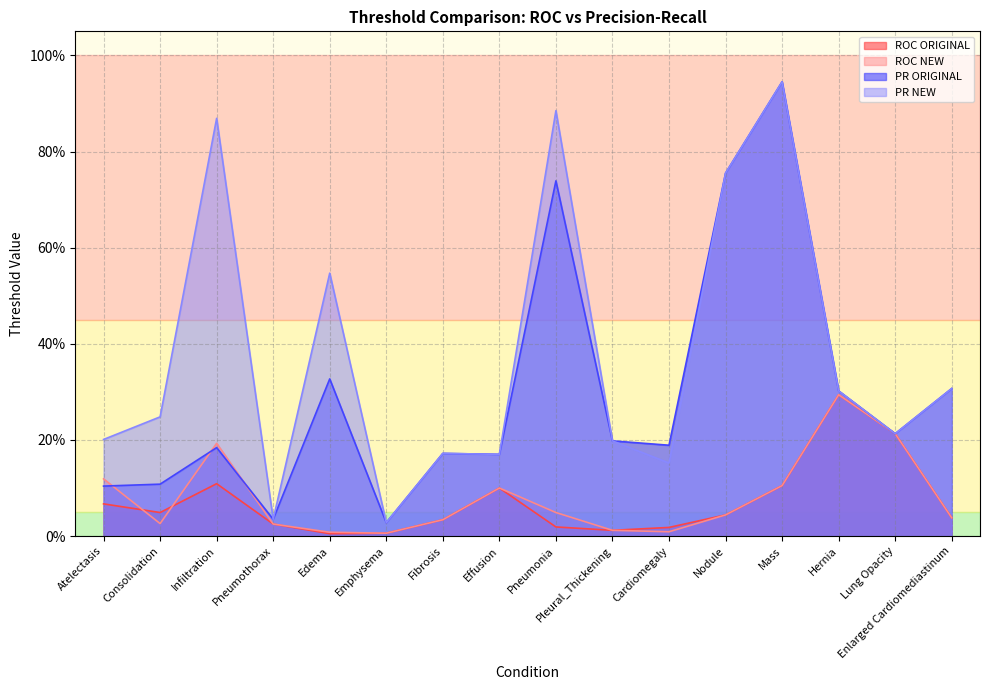

Reading right to left, what are all the values shown in this chart?

ROC ORIGINAL: 0.0	0.2	0.3	0.1	0.0	0.0	0.0	0.0	0.1	0.0	0.0	0.0	0.0	0.1	0.0	0.1
ROC NEW: 0.0	0.2	0.3	0.1	0.0	0.0	0.0	0.0	0.1	0.0	0.0	0.0	0.0	0.2	0.0	0.1
PR ORIGINAL: 0.3	0.2	0.3	0.9	0.8	0.2	0.2	0.7	0.2	0.2	0.0	0.3	0.0	0.2	0.1	0.1
PR NEW: 0.3	0.2	0.3	0.9	0.8	0.2	0.2	0.9	0.2	0.2	0.0	0.5	0.0	0.9	0.2	0.2